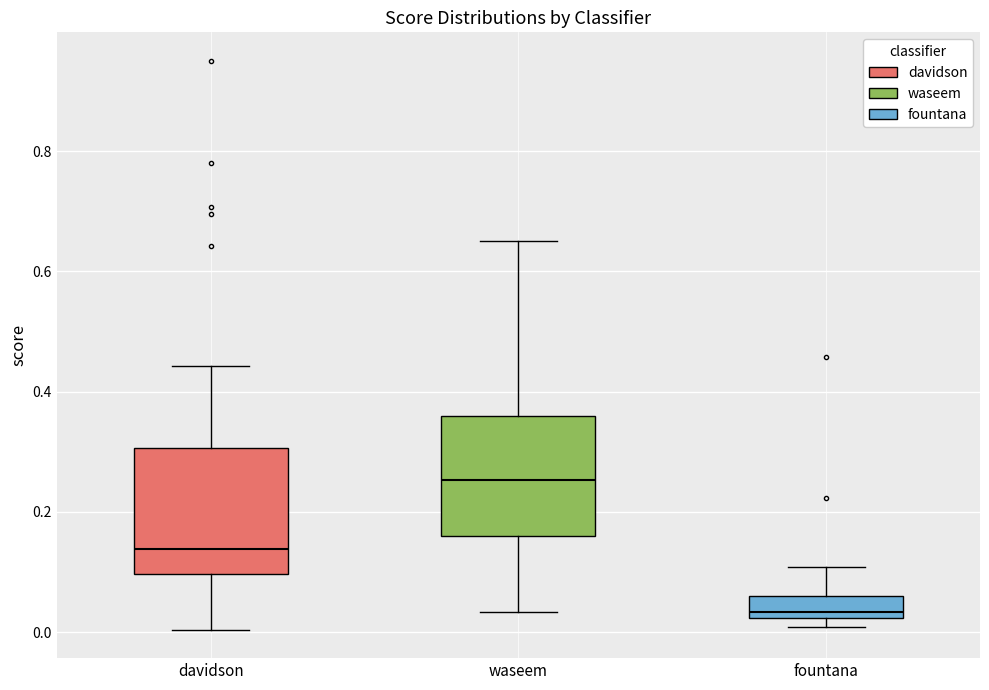

Where does the upper whisker of the box for fountana end on the y-axis? The values are not printed on the chart, so give them approximately, as read against the axis.

0.10